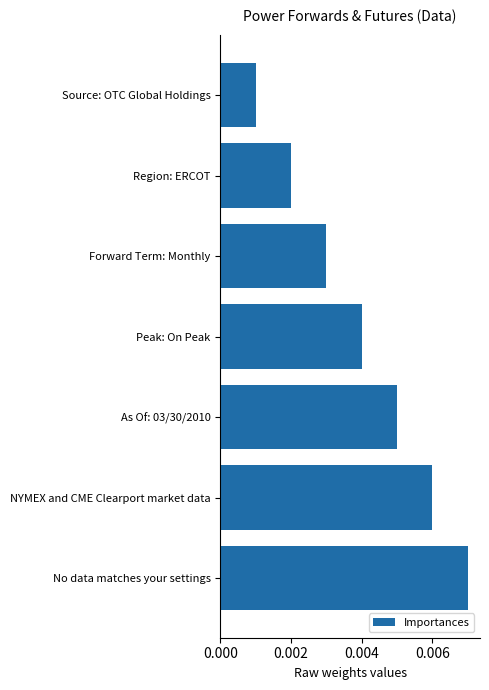

List the labels in order of value, smallest first.

Source: OTC Global Holdings, Region: ERCOT, Forward Term: Monthly, Peak: On Peak, As Of: 03/30/2010, NYMEX and CME Clearport market data, No data matches your settings